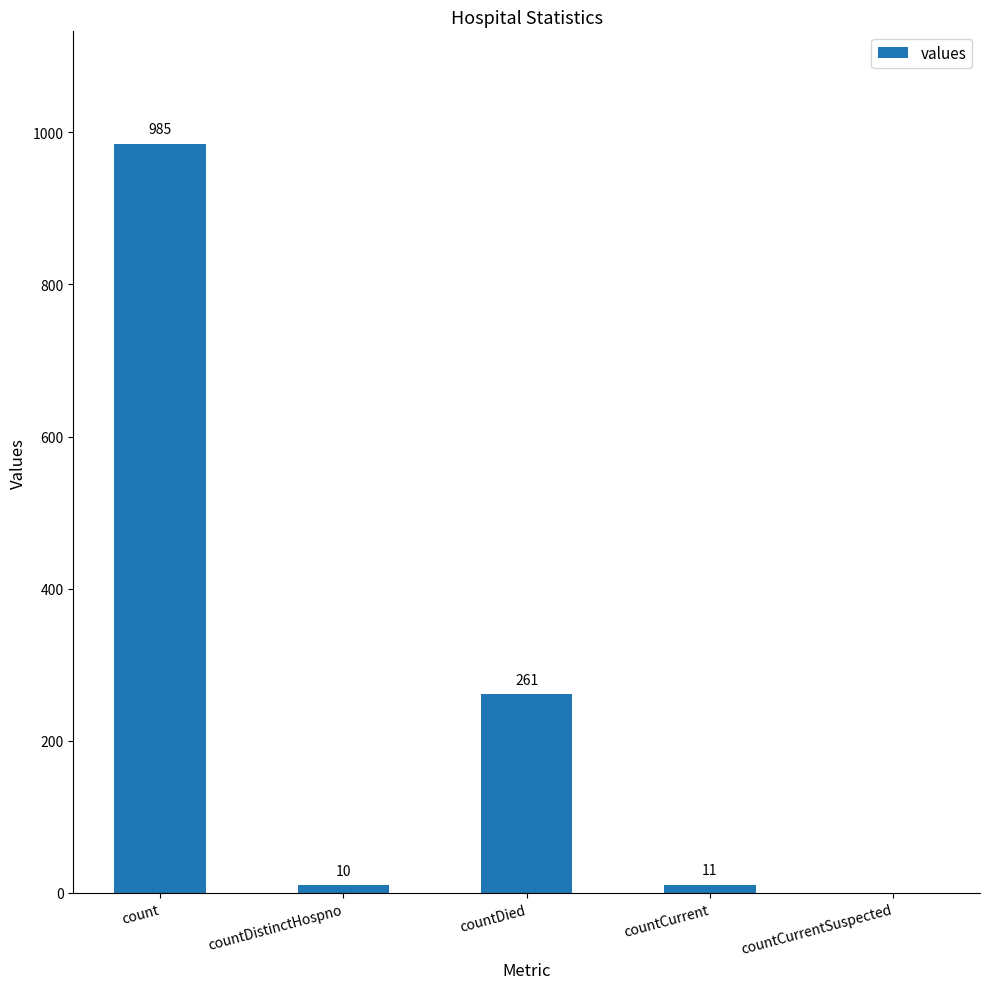

At which category does the chart reach its peak across all series?

count